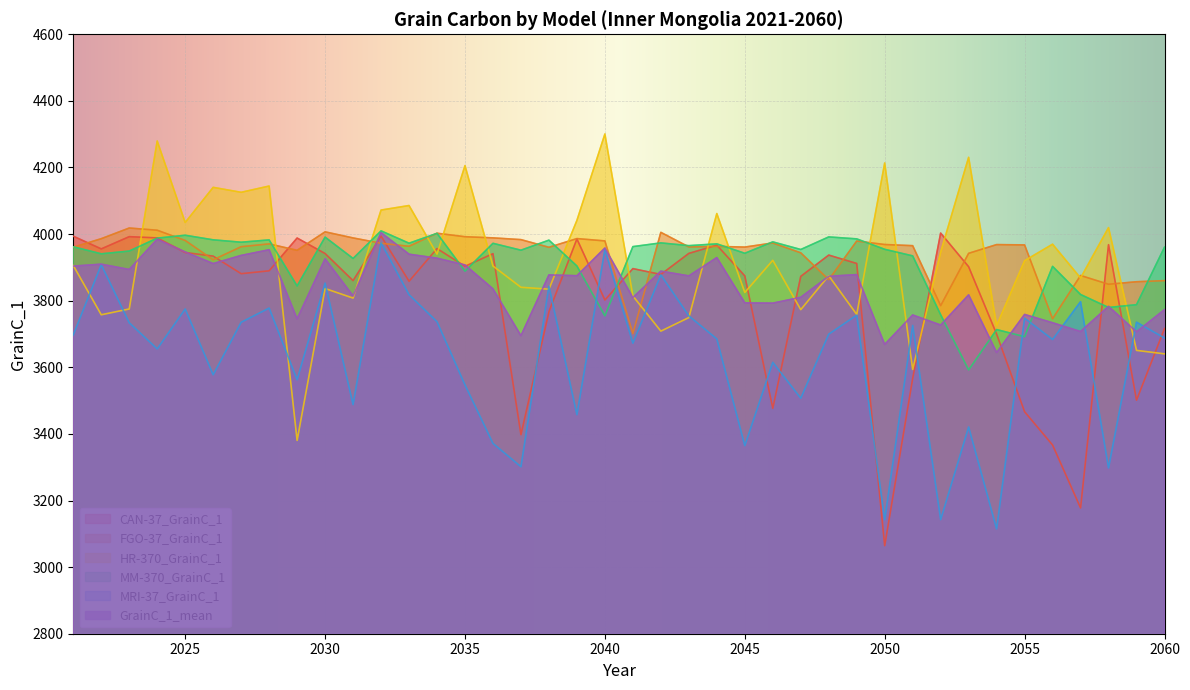

How many times do HR-370_GrainC_1 and CAN-37_GrainC_1 cross each other?

16